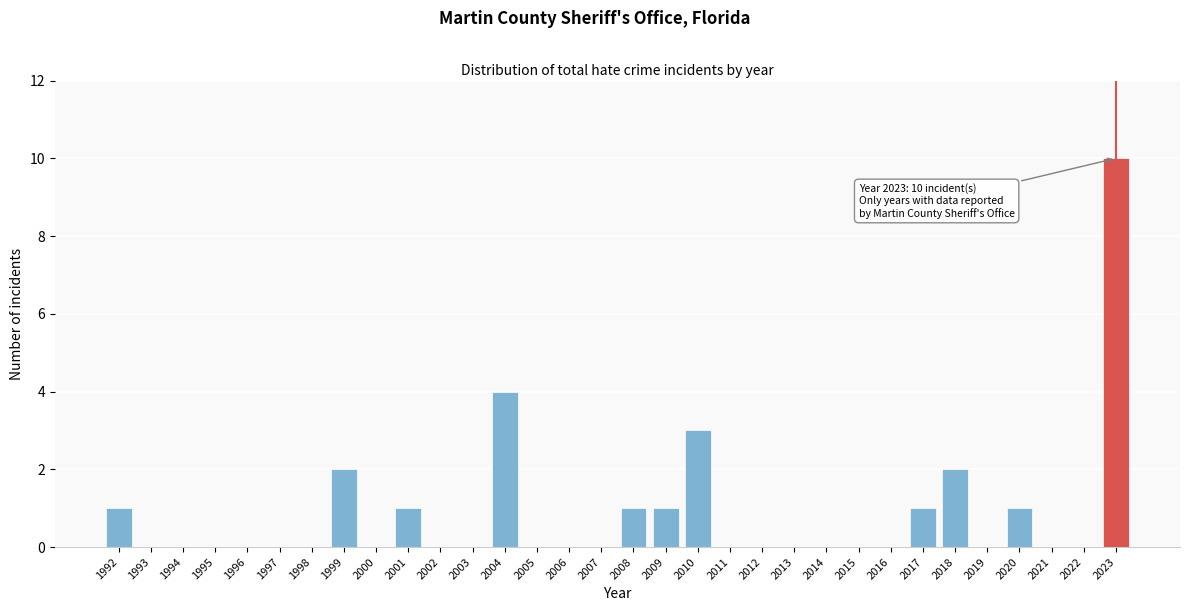

At which category does the chart reach its peak across all series?

2023